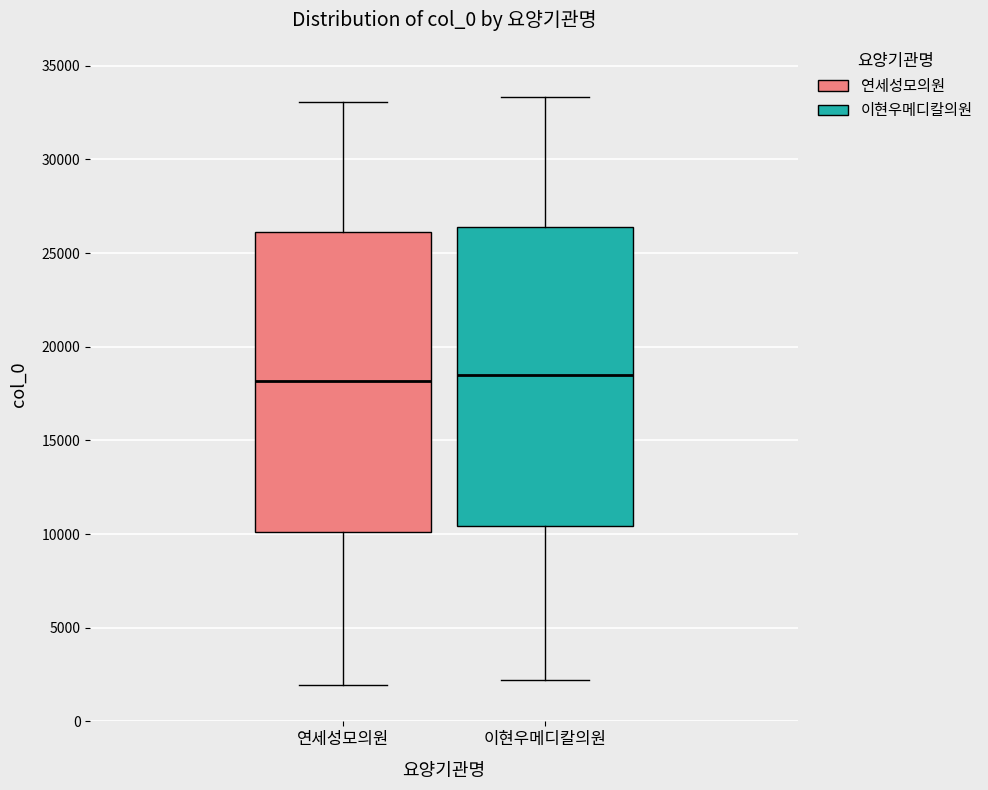

Reading left to right, transcribe this box plot: for each box, give where its median line is, the range the box spans, and where its two whiskers end, as read against the y-axis. The values are not printed on the chart, so give them approximately, as read against the axis.

연세성모의원: median 18000, box 10000 to 26000, whiskers 2000 to 33000
이현우메디칼의원: median 18500, box 10500 to 26500, whiskers 2000 to 33500